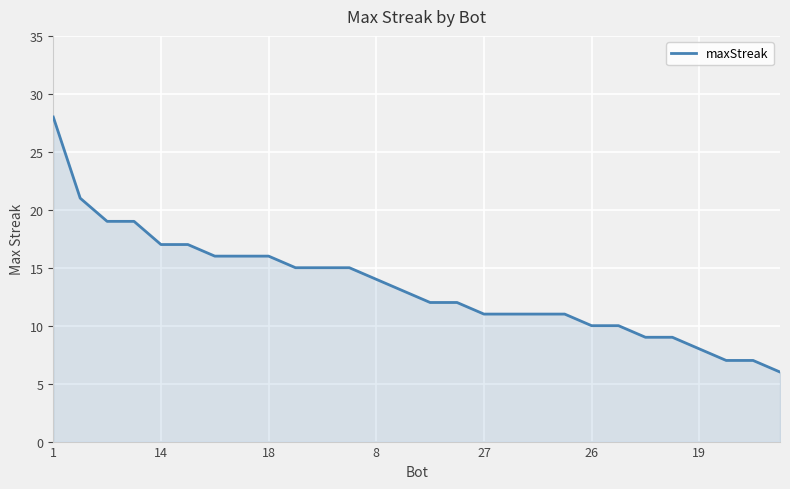

What is the smallest value displayed?

6